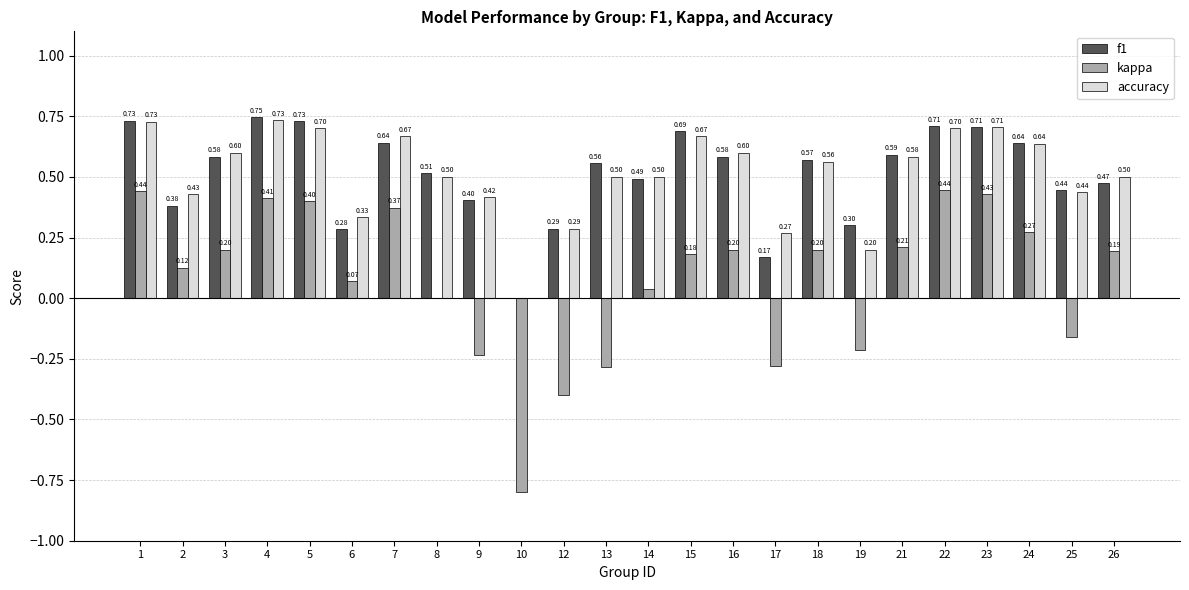

What is the total value across all series at 3?

1.4